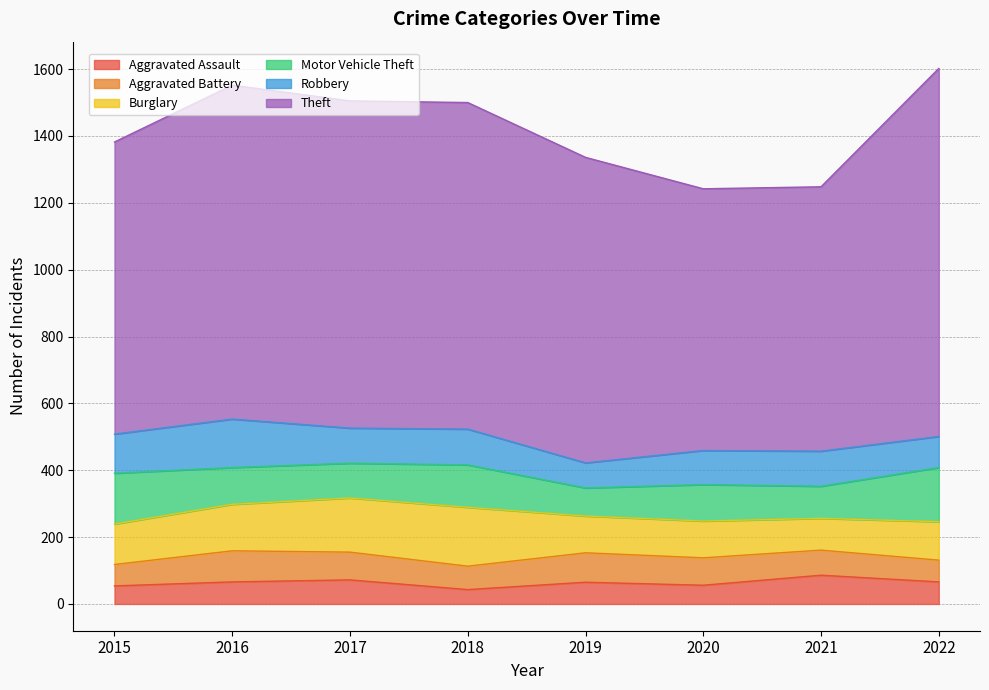

Where is Motor Vehicle Theft nearest to the value 123?

2018